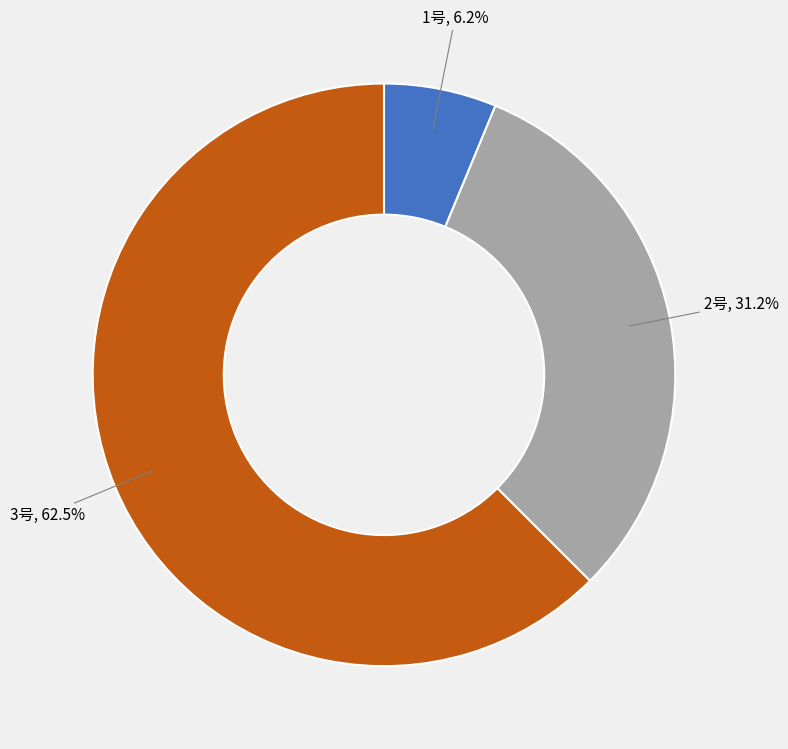

The 1号 slice represents 6% of the pie. True or false?

True